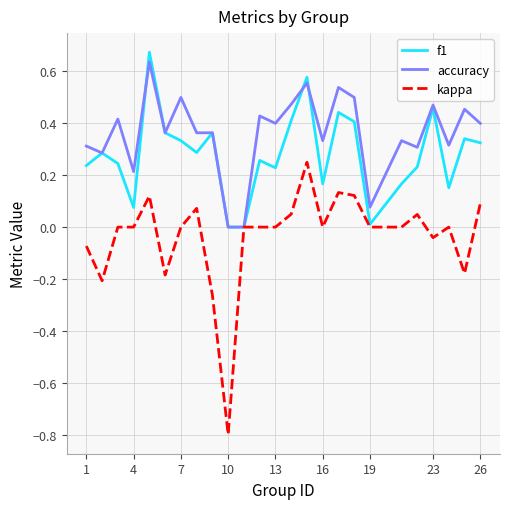

Which series has the largest range (max minus min)?

kappa